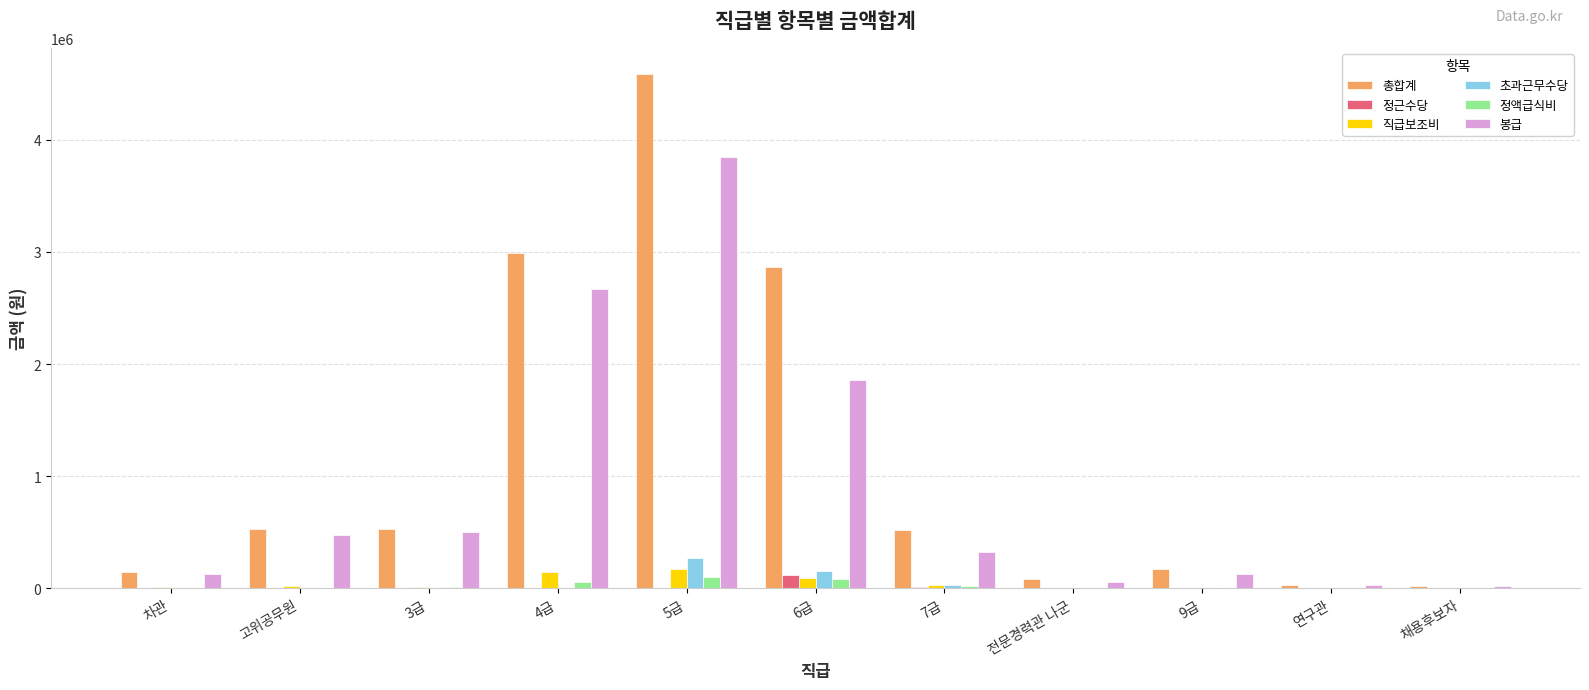

At which category is the sum across all series the highest?

5급